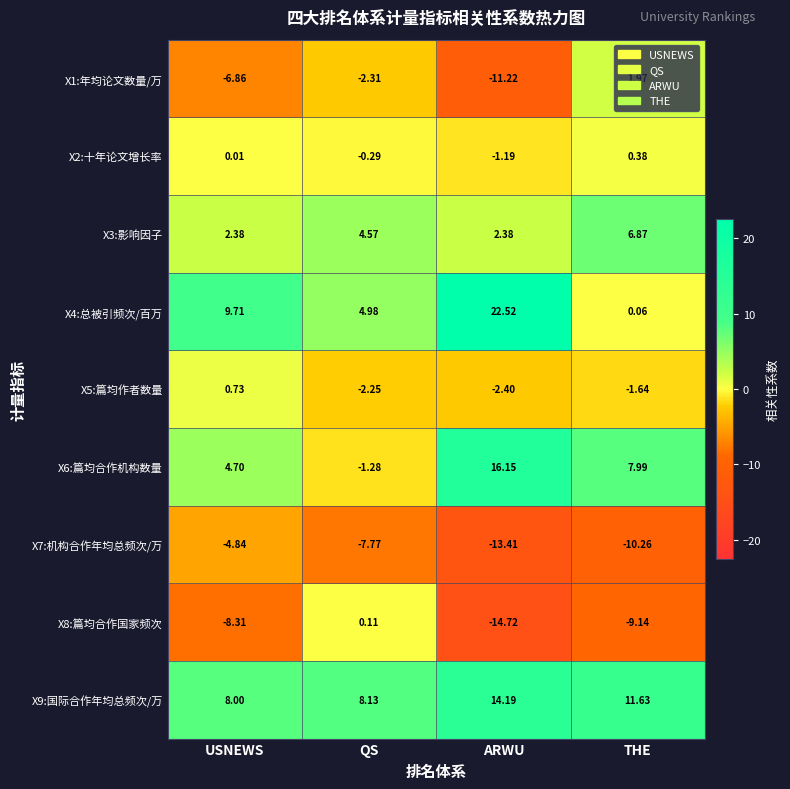

At which category is the sum across all series the highest?

ARWU